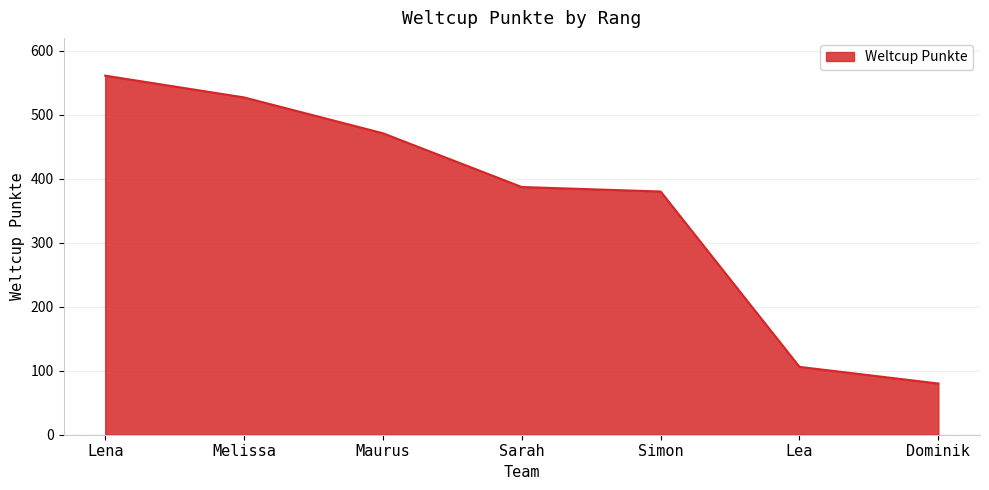

Does the chart have visible grid lines?

Yes